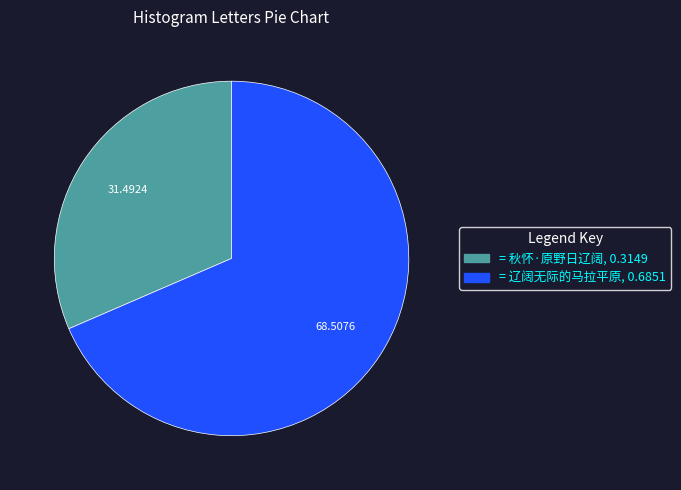

Does any single category account for the majority?

Yes